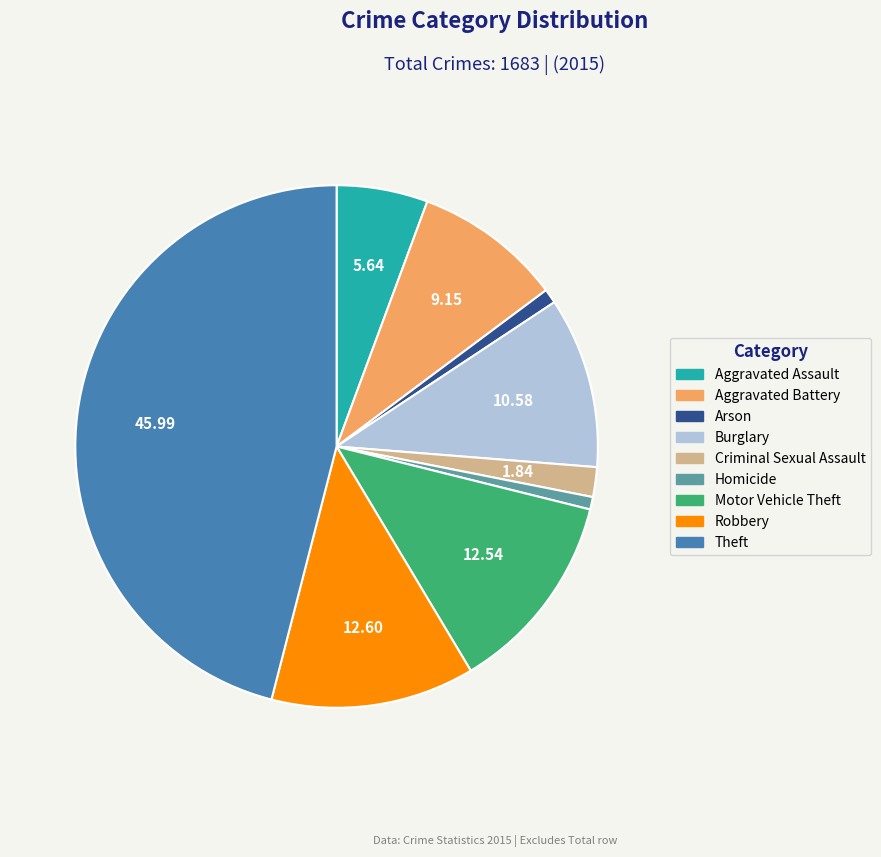

What is the largest slice in the pie chart?

Theft